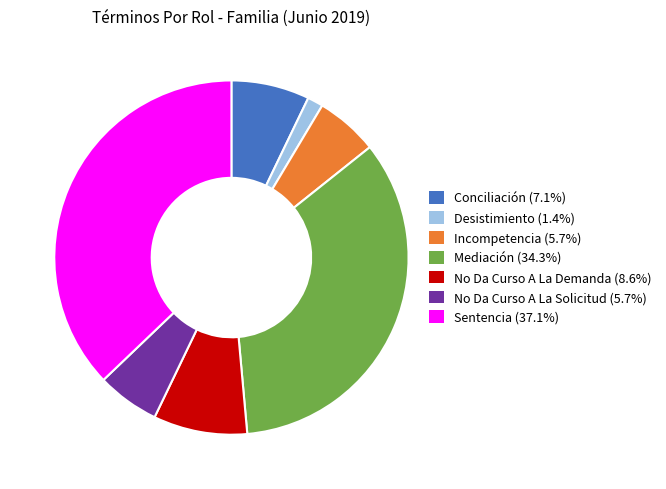

Combined, do No Da Curso A La Solicitud (5.7%) and Conciliación (7.1%) account for over 50%?

No